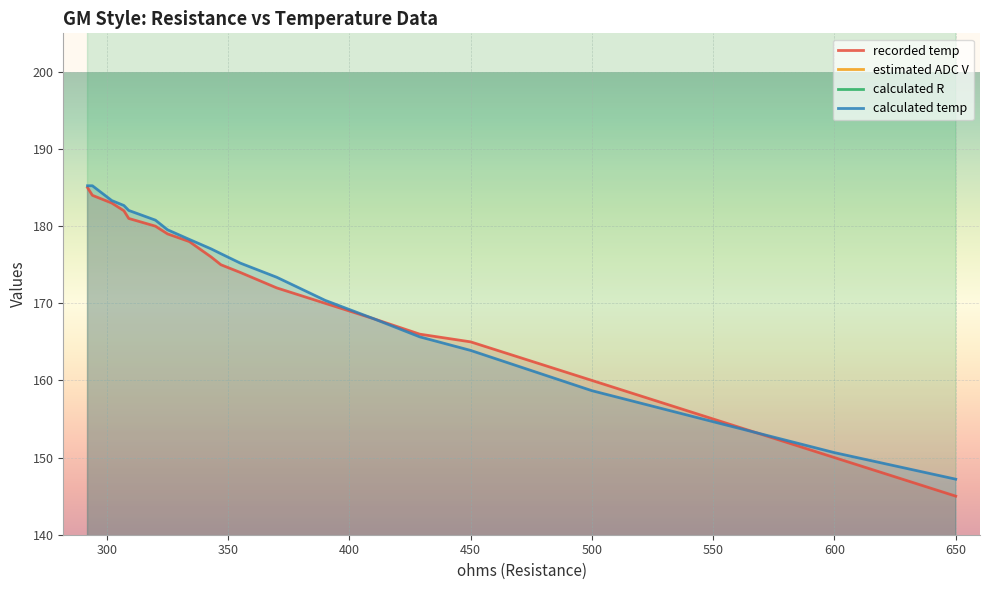

Between 325 and 307, which series saw the biggest shift?

calculated R